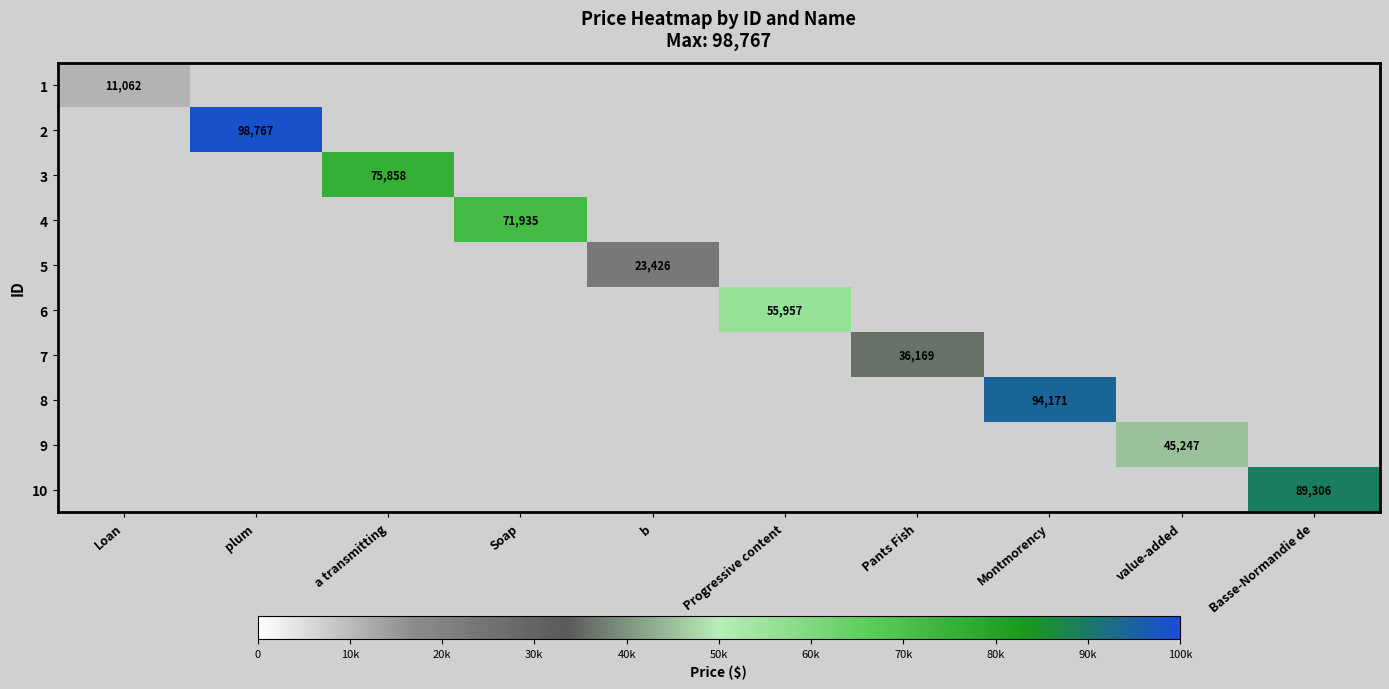

At how many categories does at least one series exceed 69911?

5